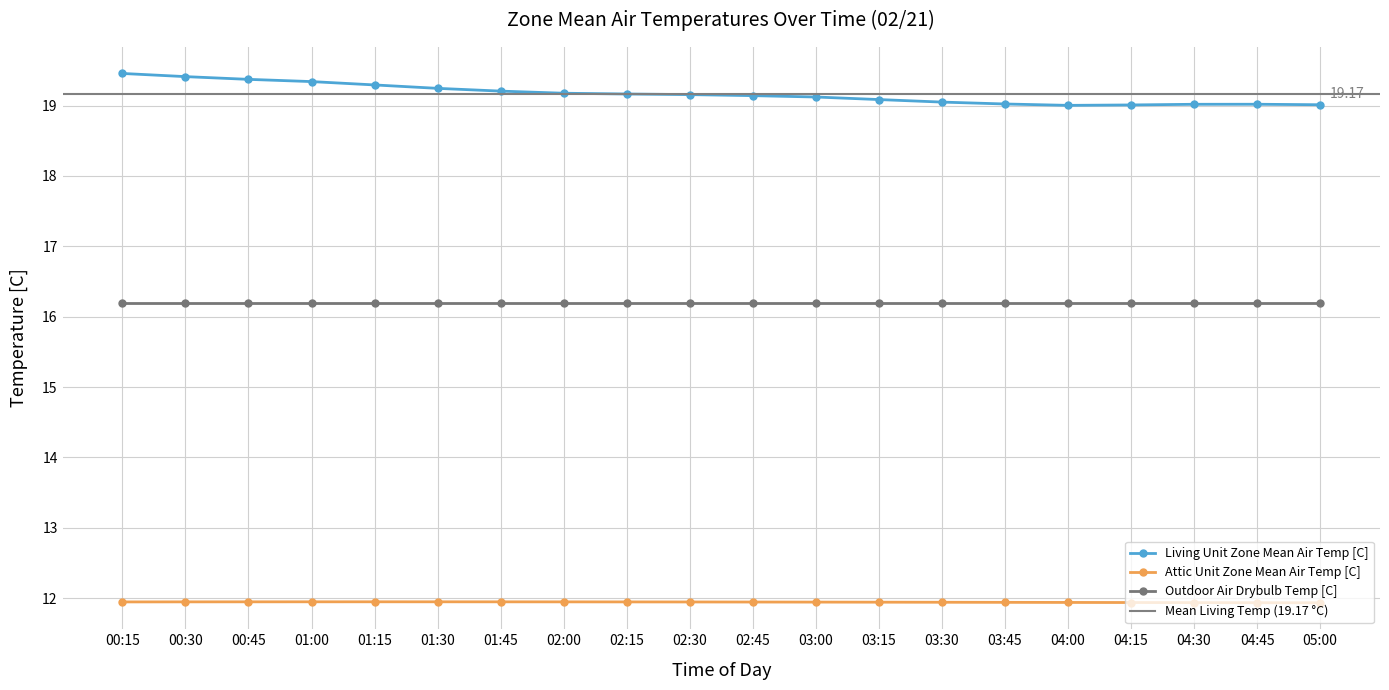

Where is Living Unit Zone Mean Air Temp [C] nearest to the value 19?

04:00